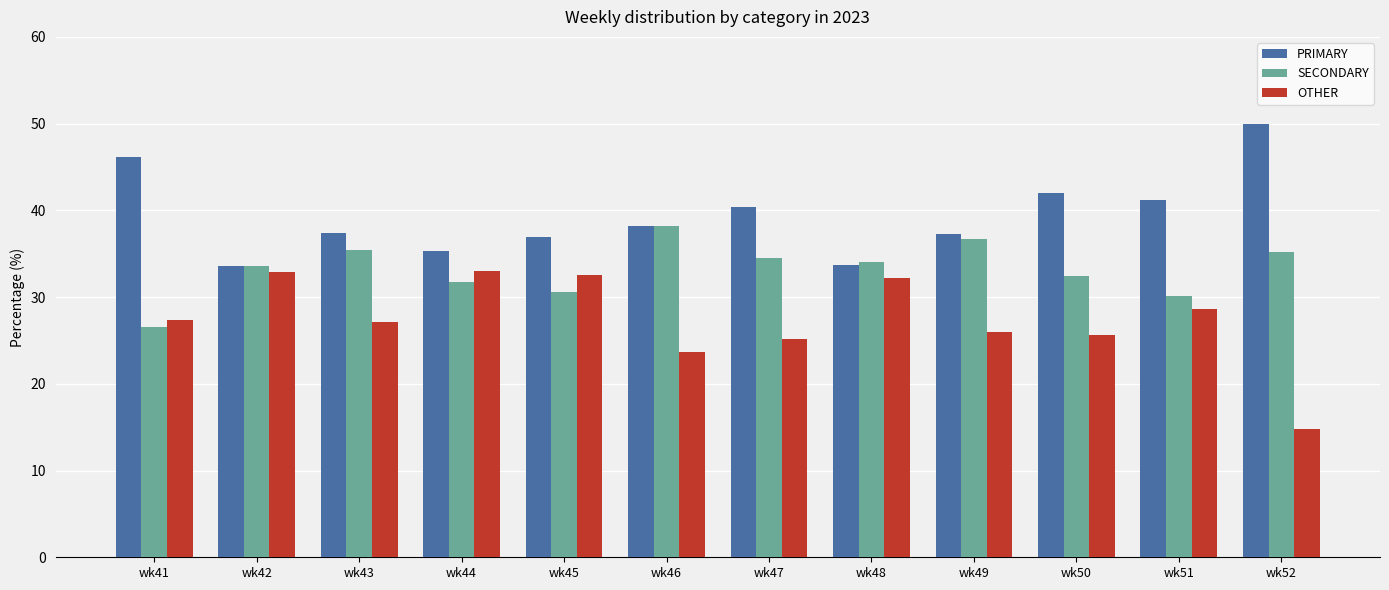

Which series has the largest range (max minus min)?

OTHER